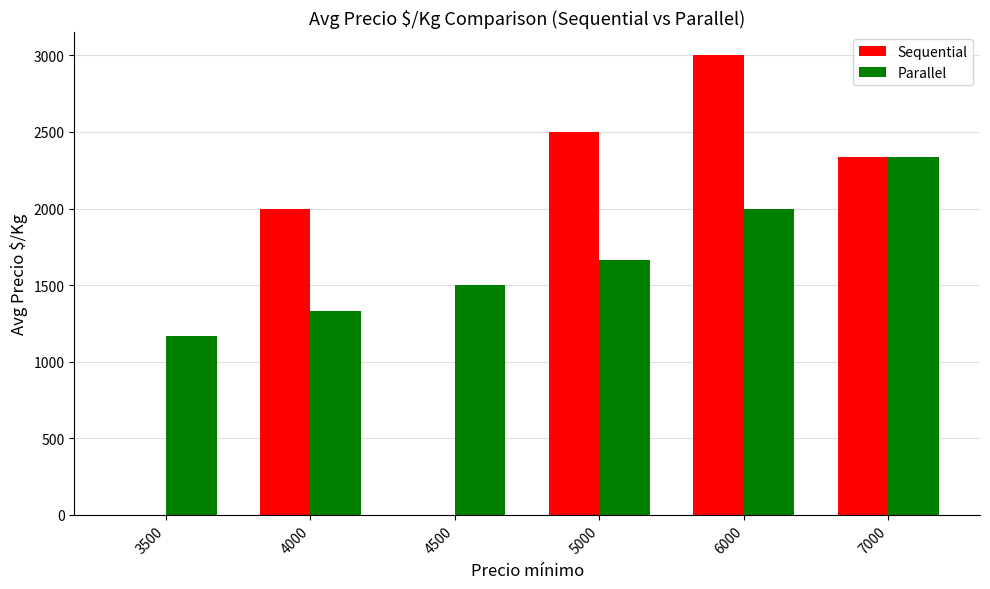

Where is Sequential nearest to the value 1500?

4000